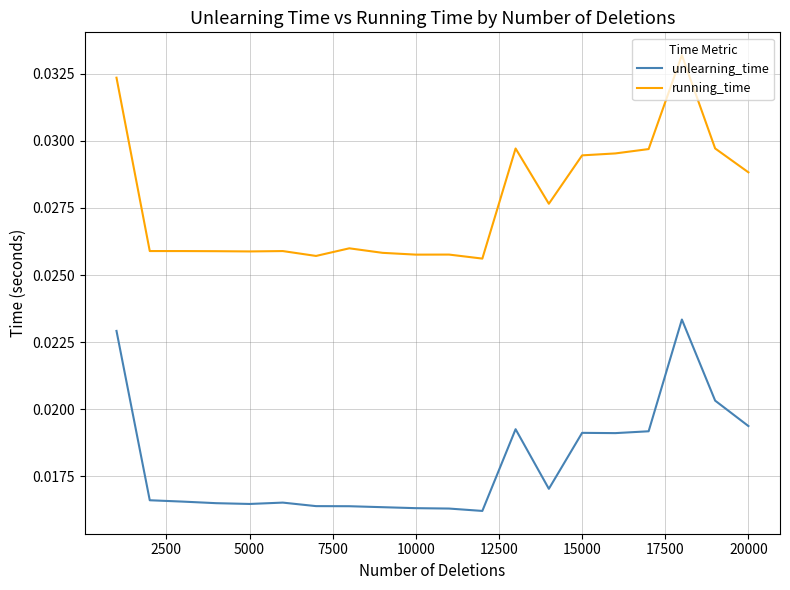

Rank the series by their maximum value, from highest to lowest.

running_time, unlearning_time